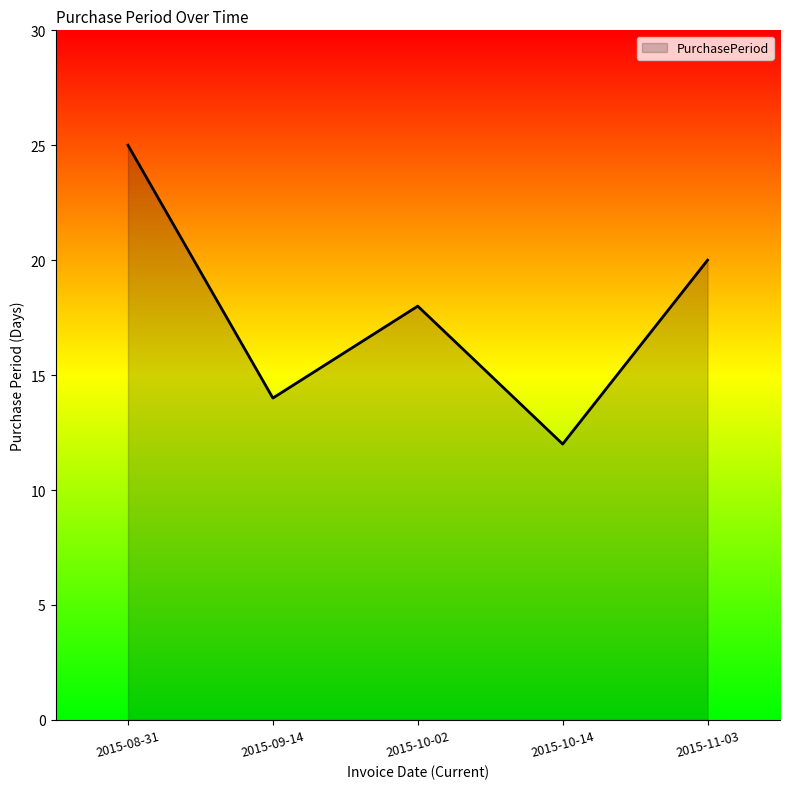

The chart shows a value of 25 at 2015-08-31. True or false?

True